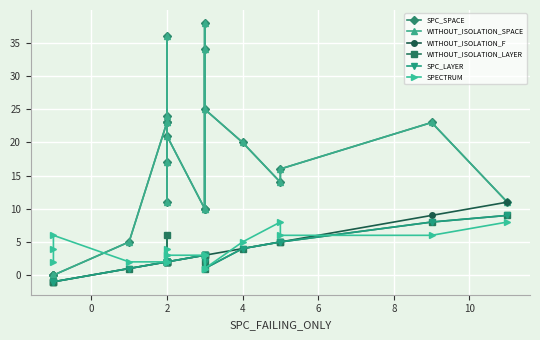

Reading left to right, what are all the values shown in this chart?

SPC_SPACE: 0	0	0	5	23	17	23	24	11	36	21	10	38	10	34	25	20	14	16	23	11
WITHOUT_ISOLATION_SPACE: 0	0	0	5	23	17	23	24	11	36	21	10	38	10	34	25	20	14	16	23	11
WITHOUT_ISOLATION_F: -1	-1	-1	1	2	2	2	6	2	2	2	3	3	3	3	3	4	5	5	9	11
WITHOUT_ISOLATION_LAYER: -1	-1	-1	1	2	2	2	6	2	2	2	3	2	3	3	1	4	5	5	8	9
SPC_LAYER: -1	-1	-1	1	2	2	2	2	2	2	2	3	2	3	3	1	4	5	5	8	9
SPECTRUM: 2	4	6	2	2	2	2	3	2	4	3	3	1	3	3	1	5	8	6	6	8